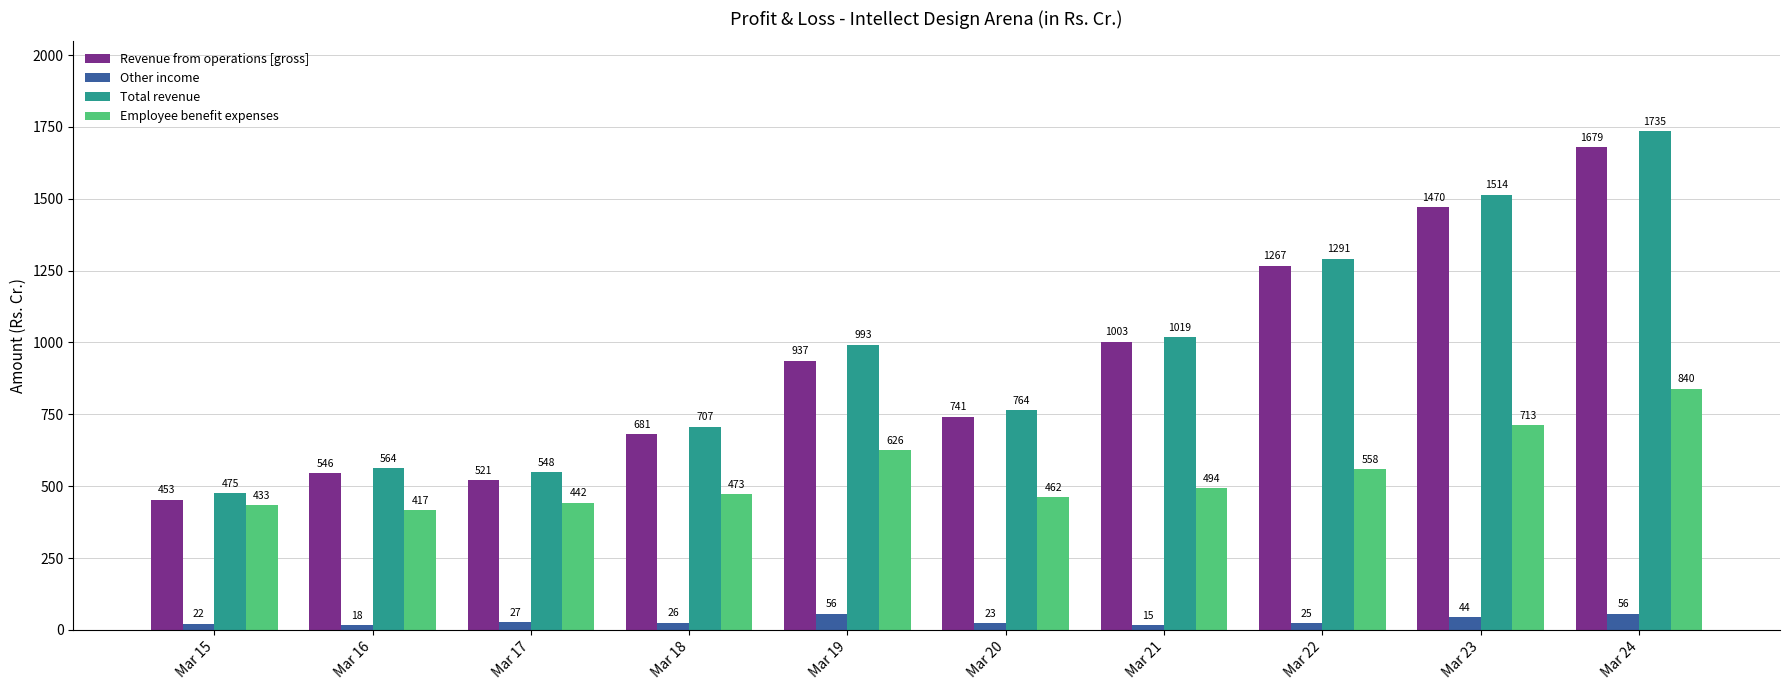

Rank the series by their maximum value, from lowest to highest.

Other income, Employee benefit expenses, Revenue from operations [gross], Total revenue